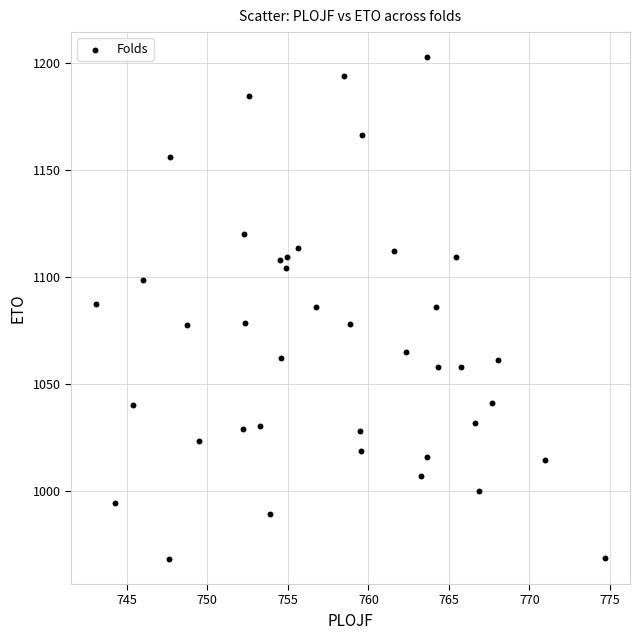

What is the range of Y values (max minus min)?

234.5